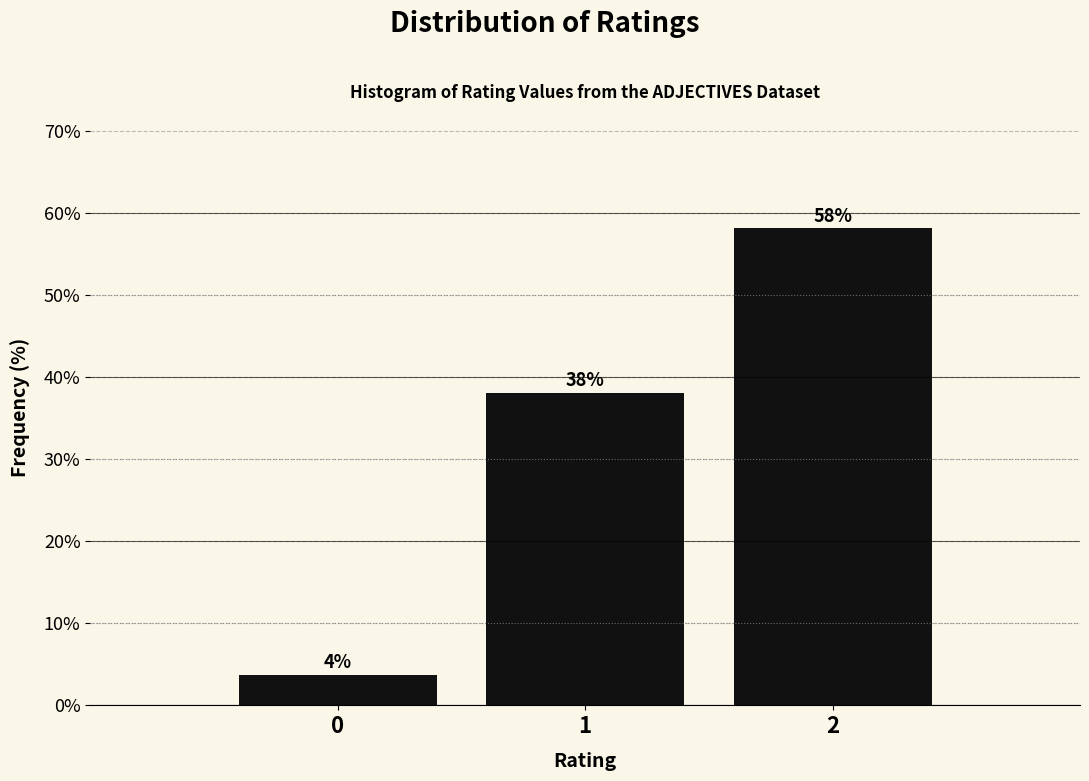

Are the bars horizontal?

No